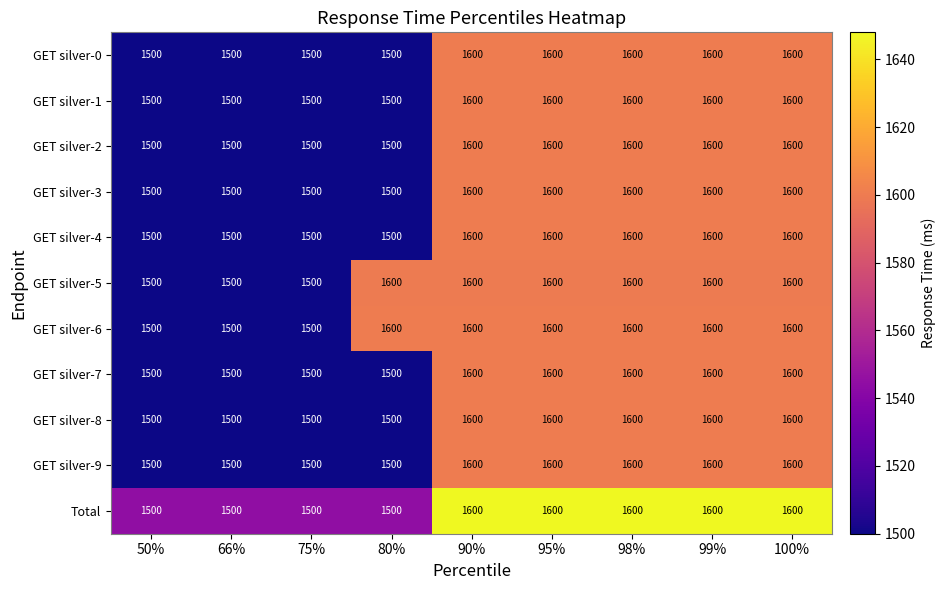

What is the average value of the GET silver-3 series?

1556